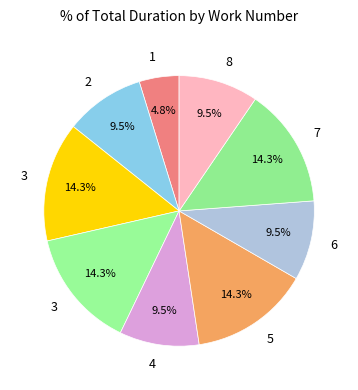

What is the smallest slice in the pie chart?

1